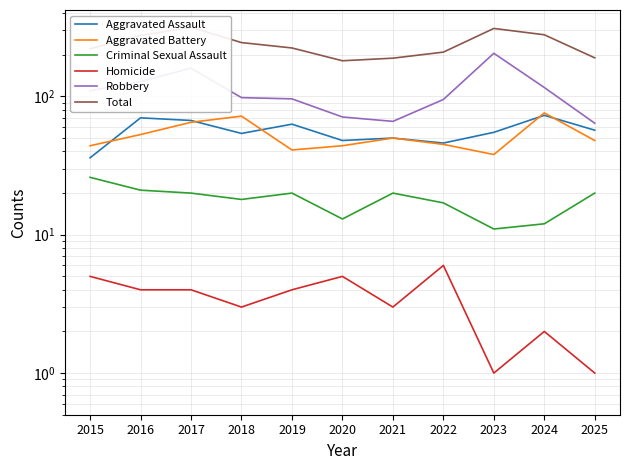

At which label does Total first exceed 224?

2016